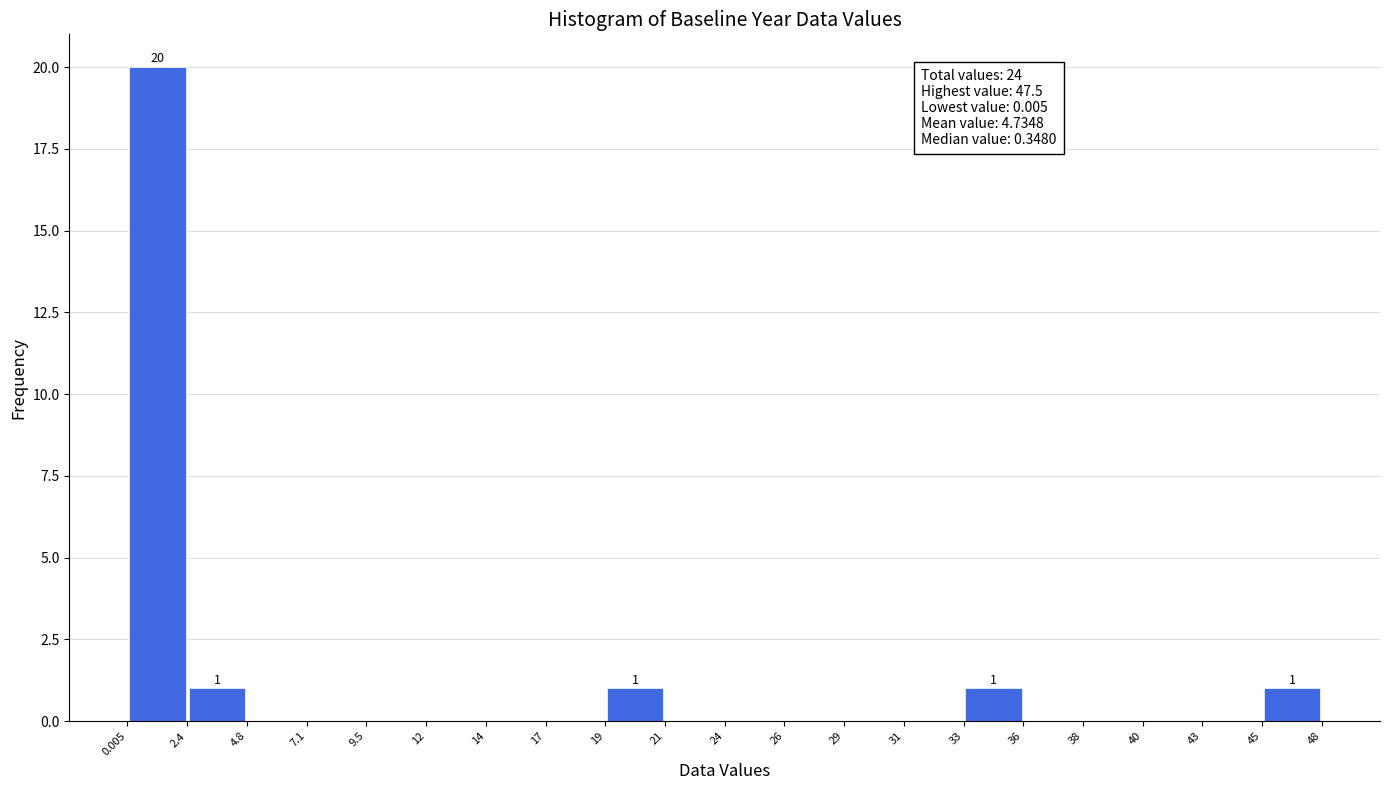

Over which range of the x-axis is the bar tallest?

0.005 to 2.4